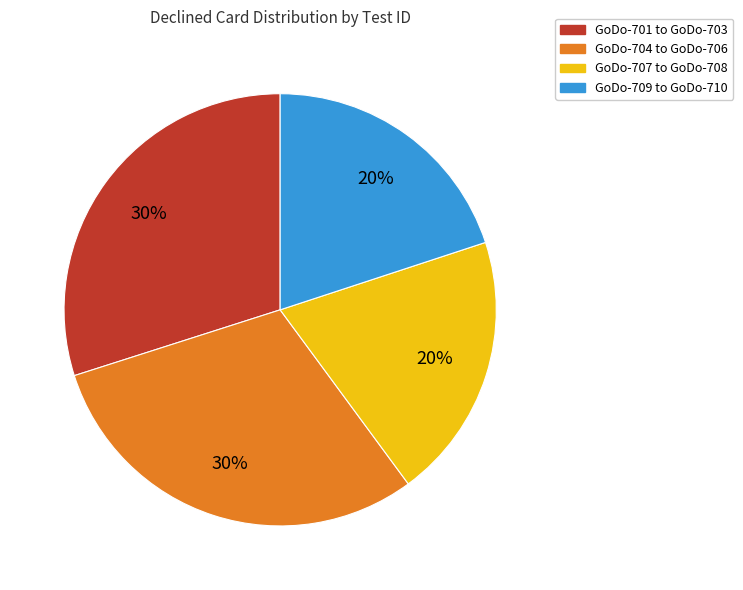

To the nearest percent, what is the difference between the largest and smallest slice percentages?

10%